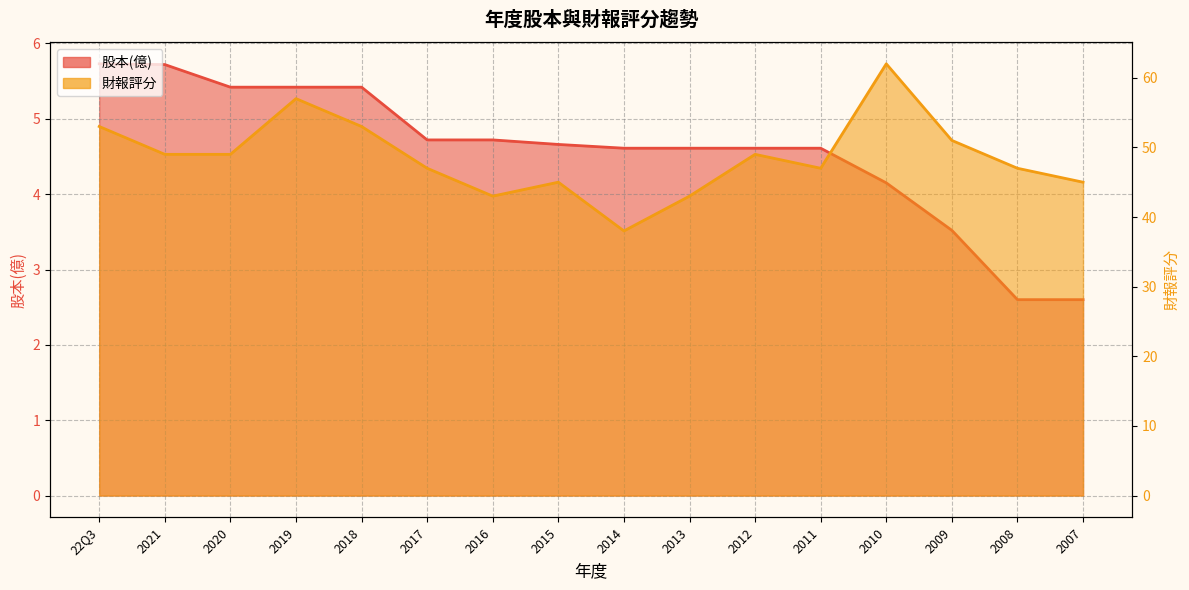

Which has a higher value, 2013 or 2008?

2013